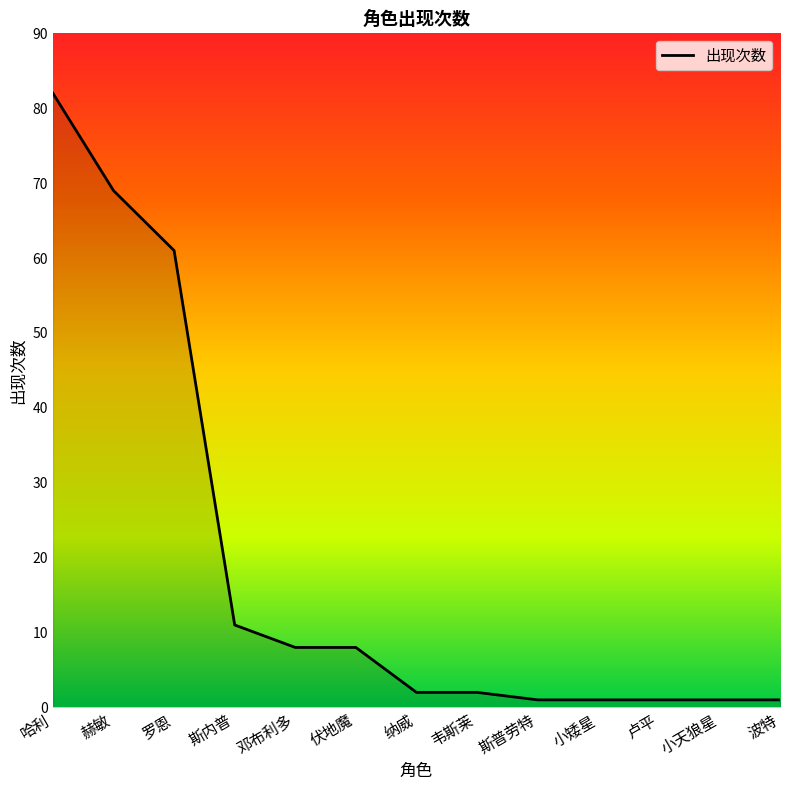

What is the maximum value shown in the chart?

82